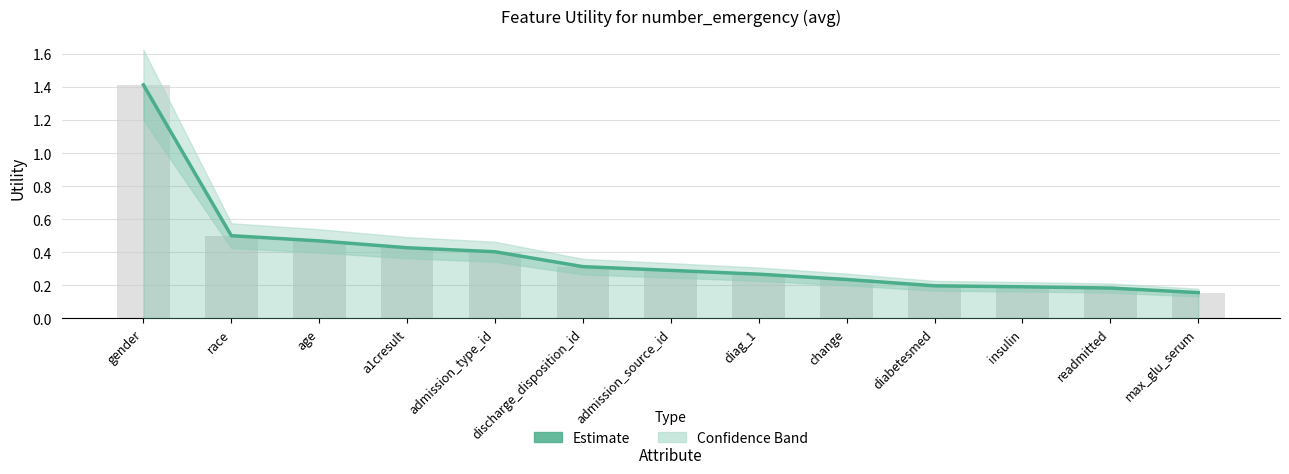

What is the sum of all values?

5.1